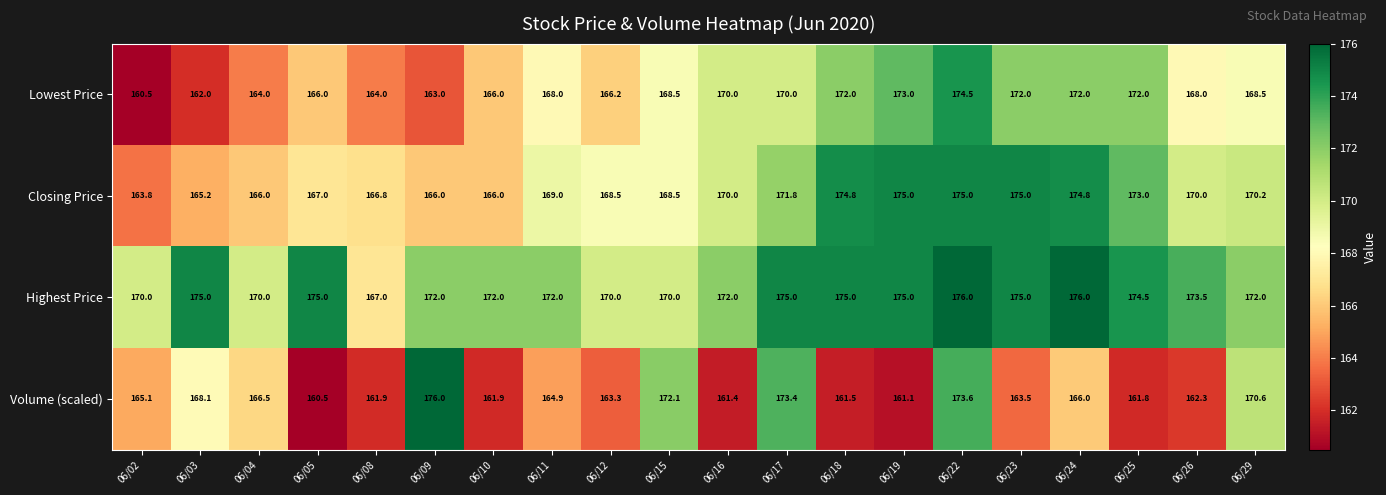

What is the maximum value shown in the chart?

176.0